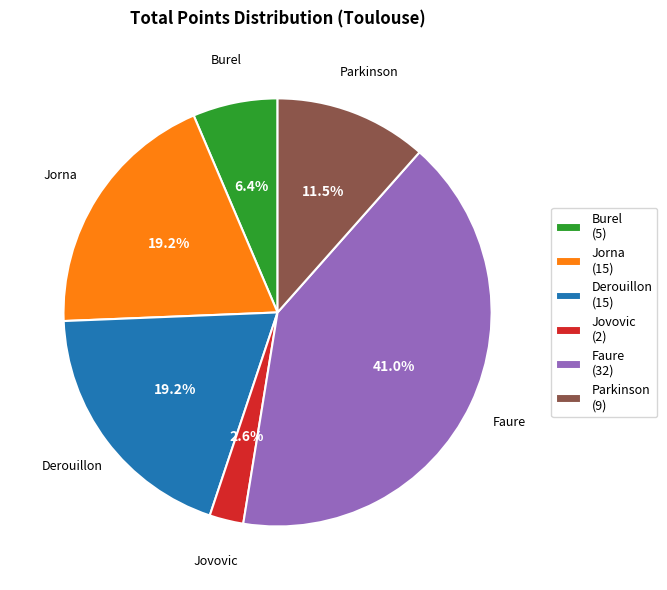

Which has a higher value, Burel (5) or Faure (32)?

Faure (32)